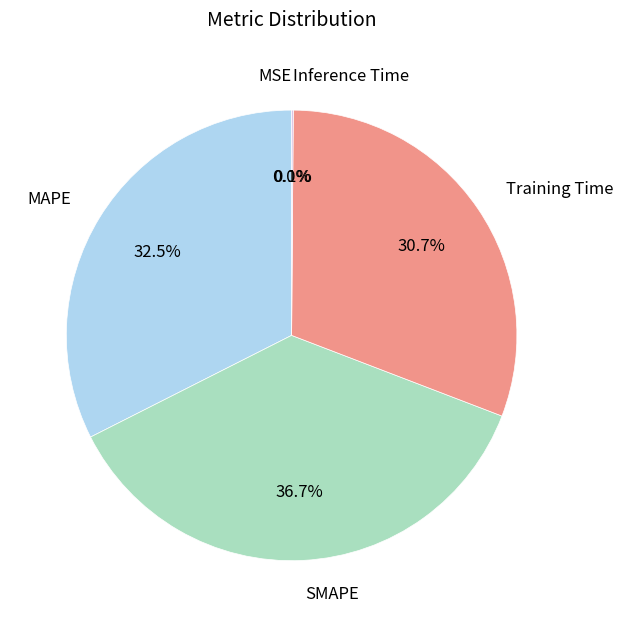

True or false: MAPE accounts for 19% of the total.

False